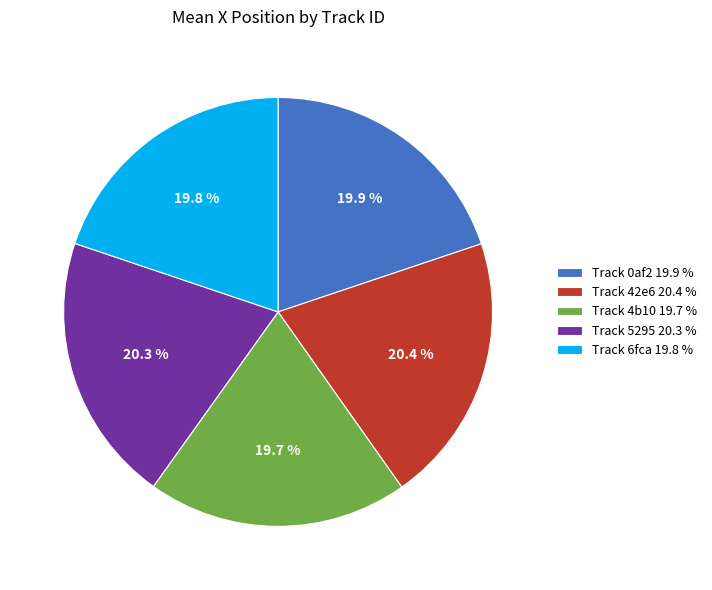

Approximately how many times larger is the value at Track 5295 20.3 % compared to Track 42e6 20.4 %?

1.0